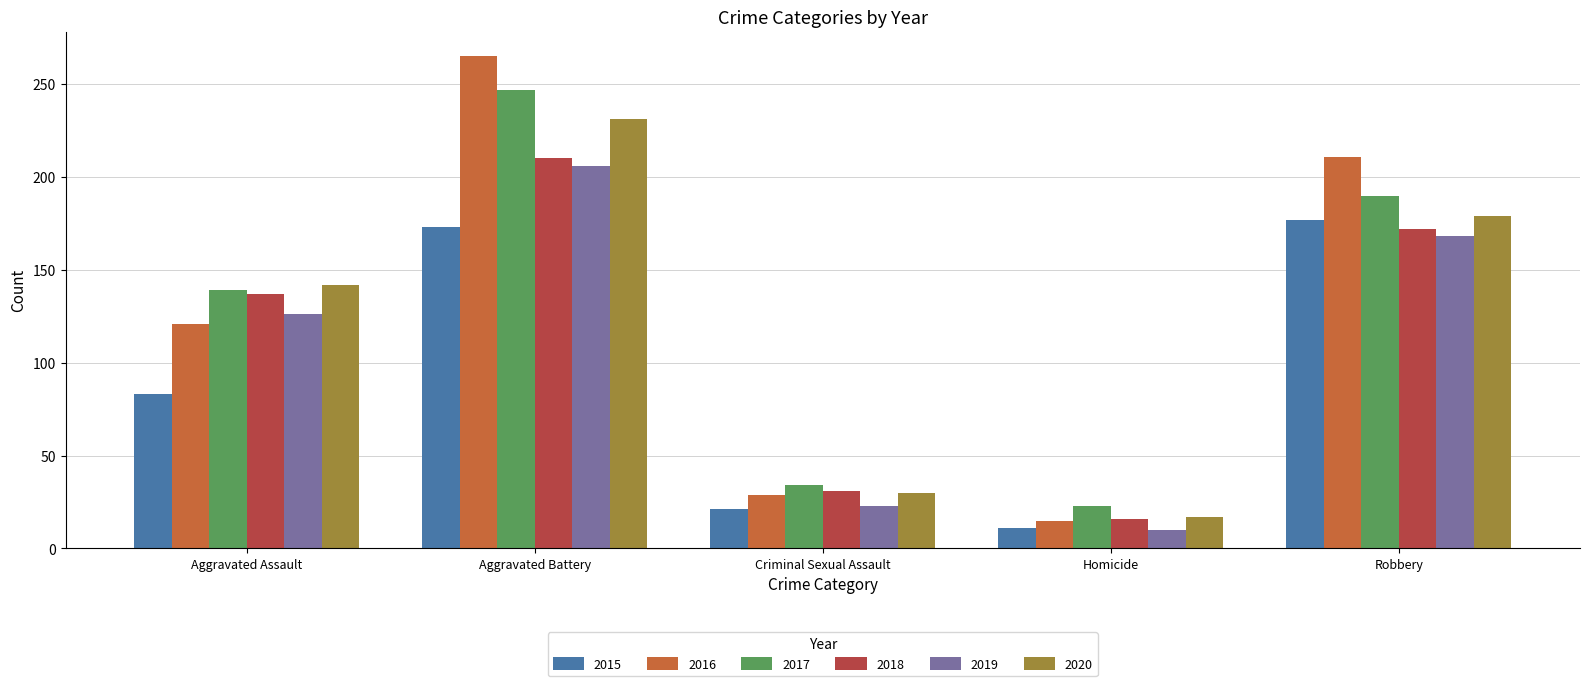

What is the value of the 2016 bar at the 4th from the left?

15